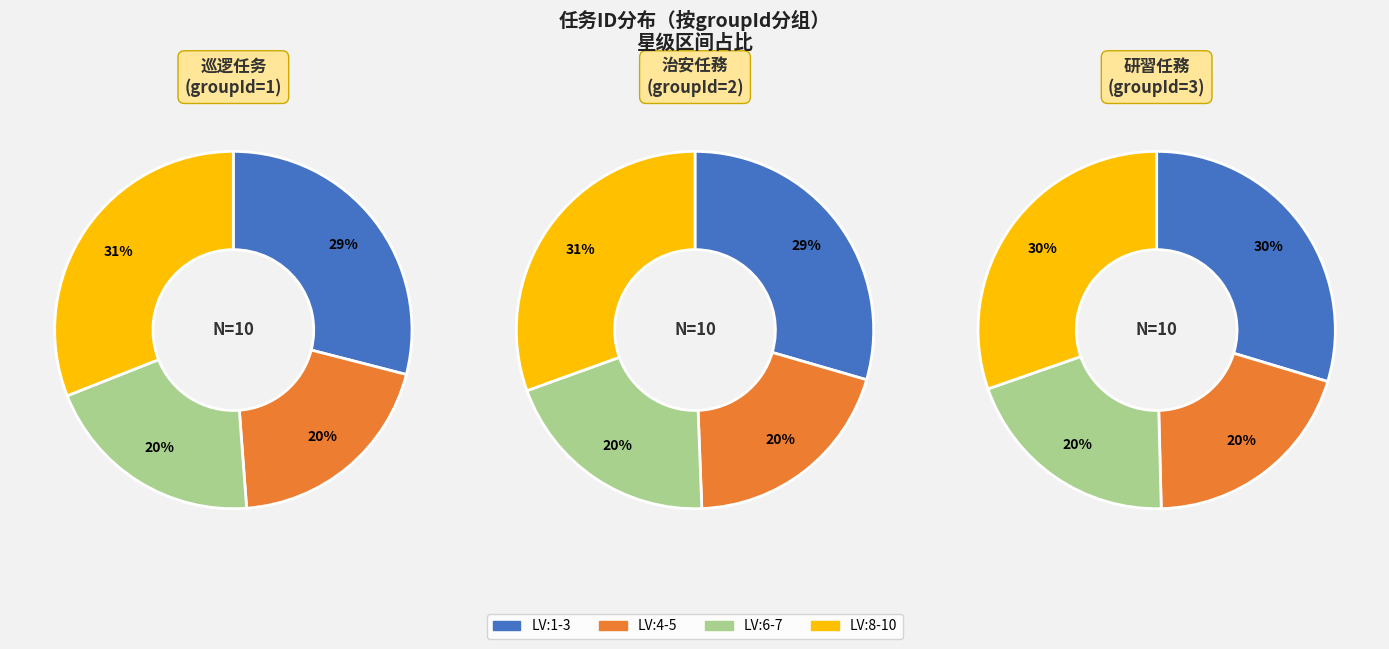

Do 6 and 8 together represent more than half of the pie?

No